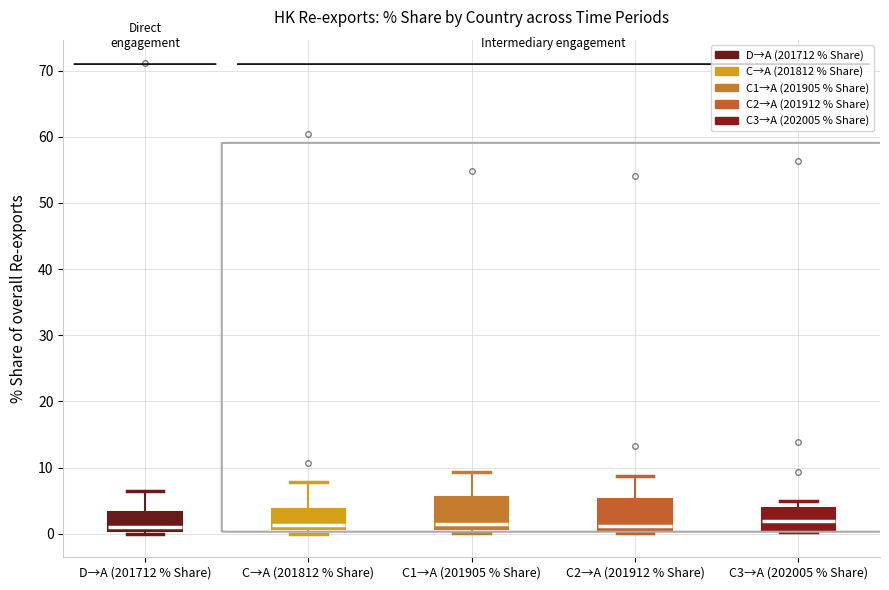

Where does the median line of the box for D→A (201712 % Share) sit on the y-axis? The values are not printed on the chart, so give them approximately, as read against the axis.

1